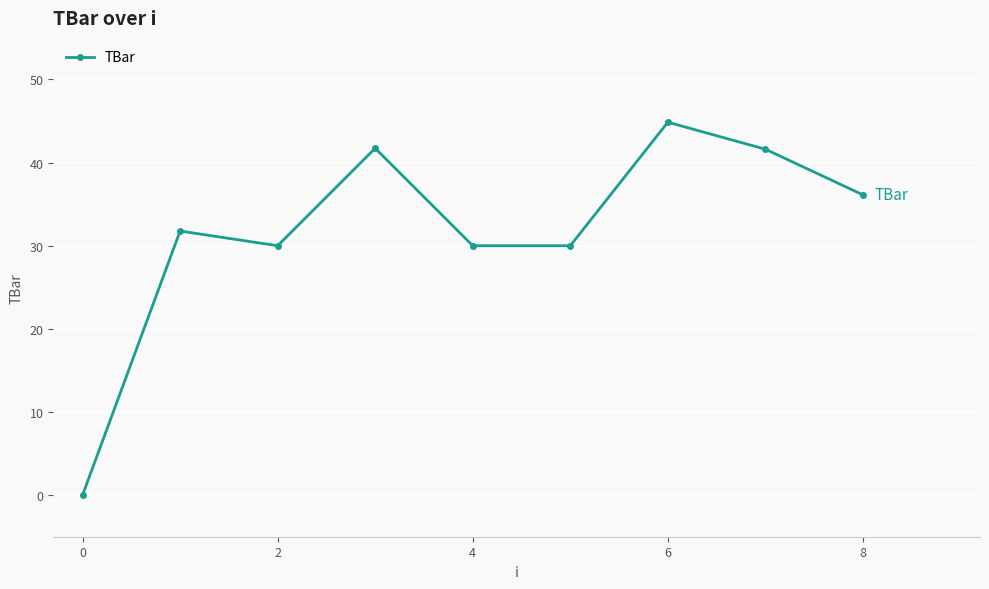

What is the maximum value shown in the chart?

44.9